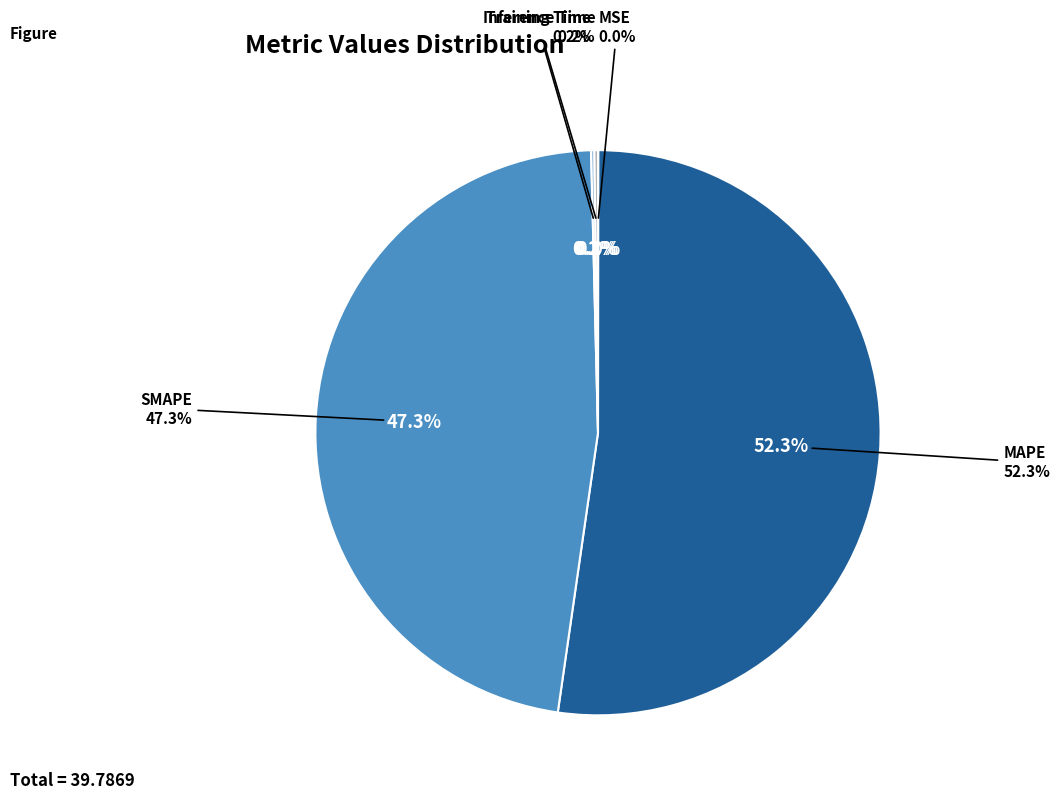

Does any single category account for the majority?

Yes